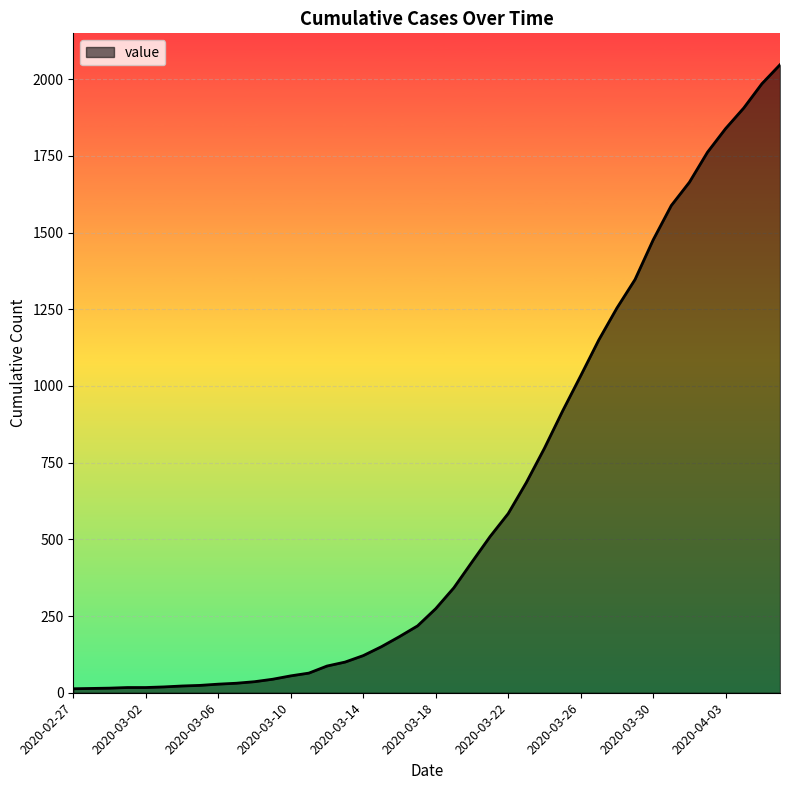

How many values are below 274?

20